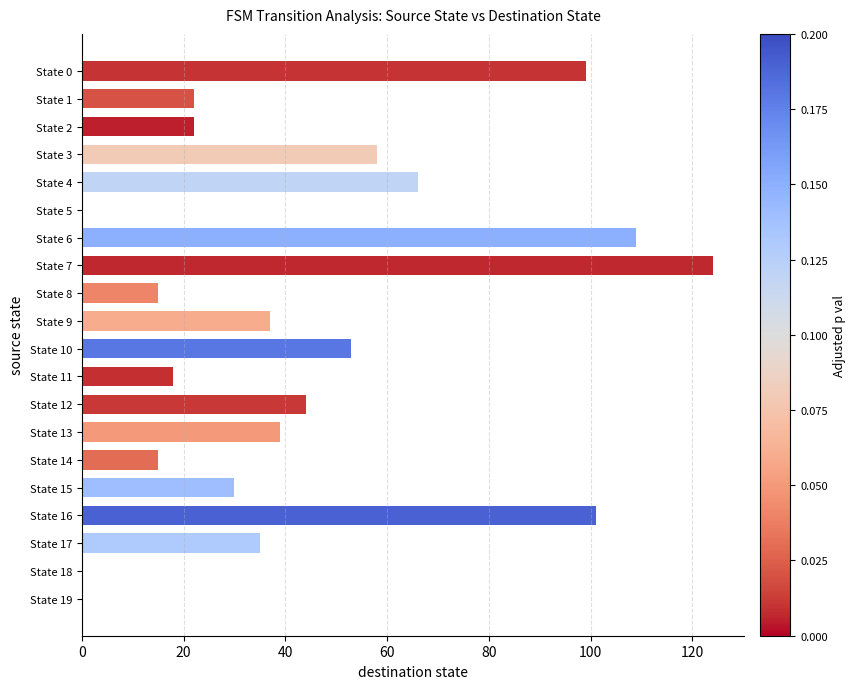

Which has a higher value, State 15 or State 9?

State 9